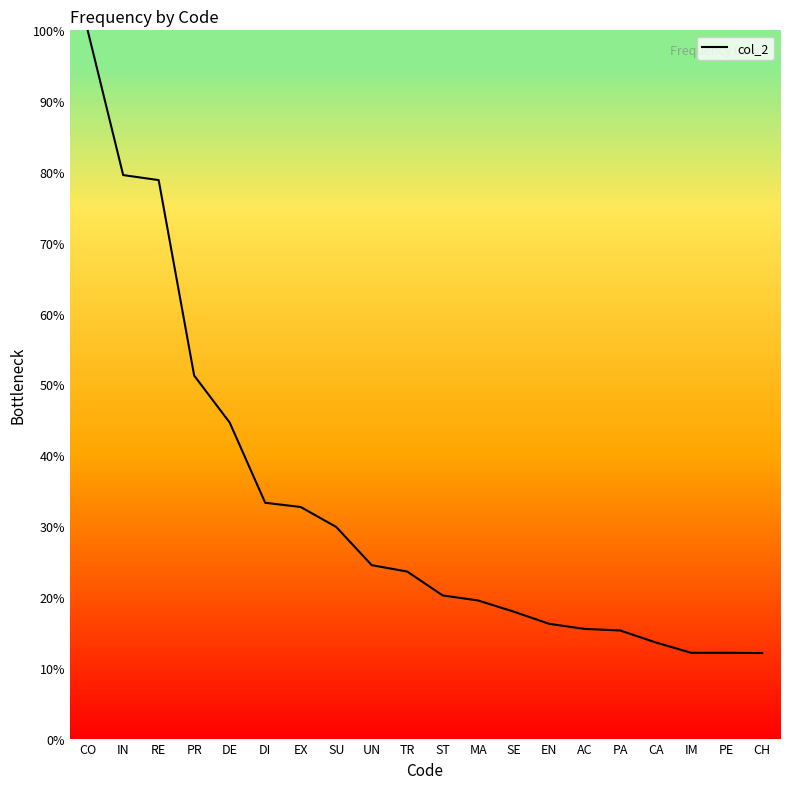

Which label corresponds to the largest value in the chart?

CO